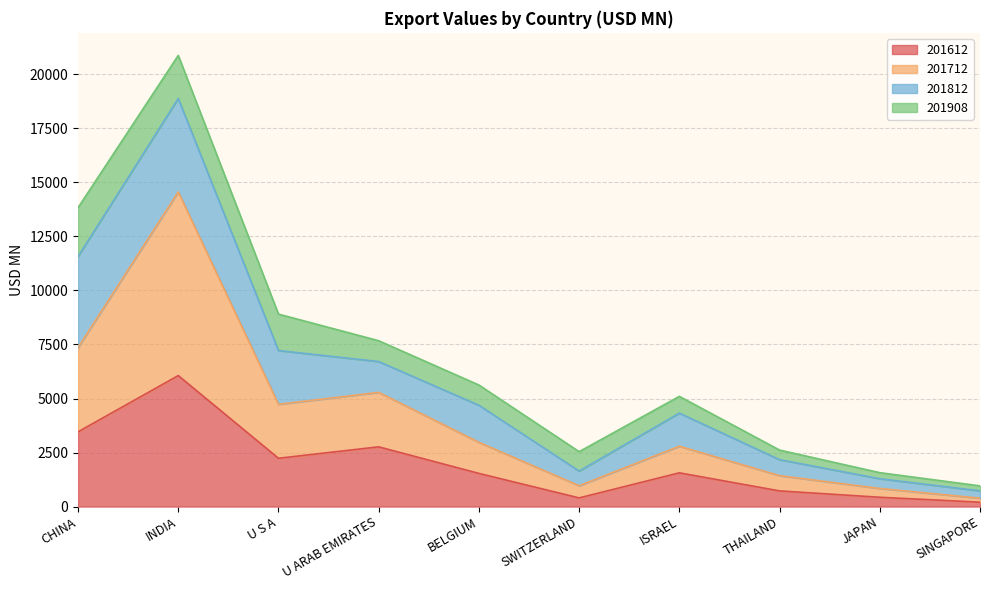

True or false: 201612 has a value of 3459.1 at CHINA.

True